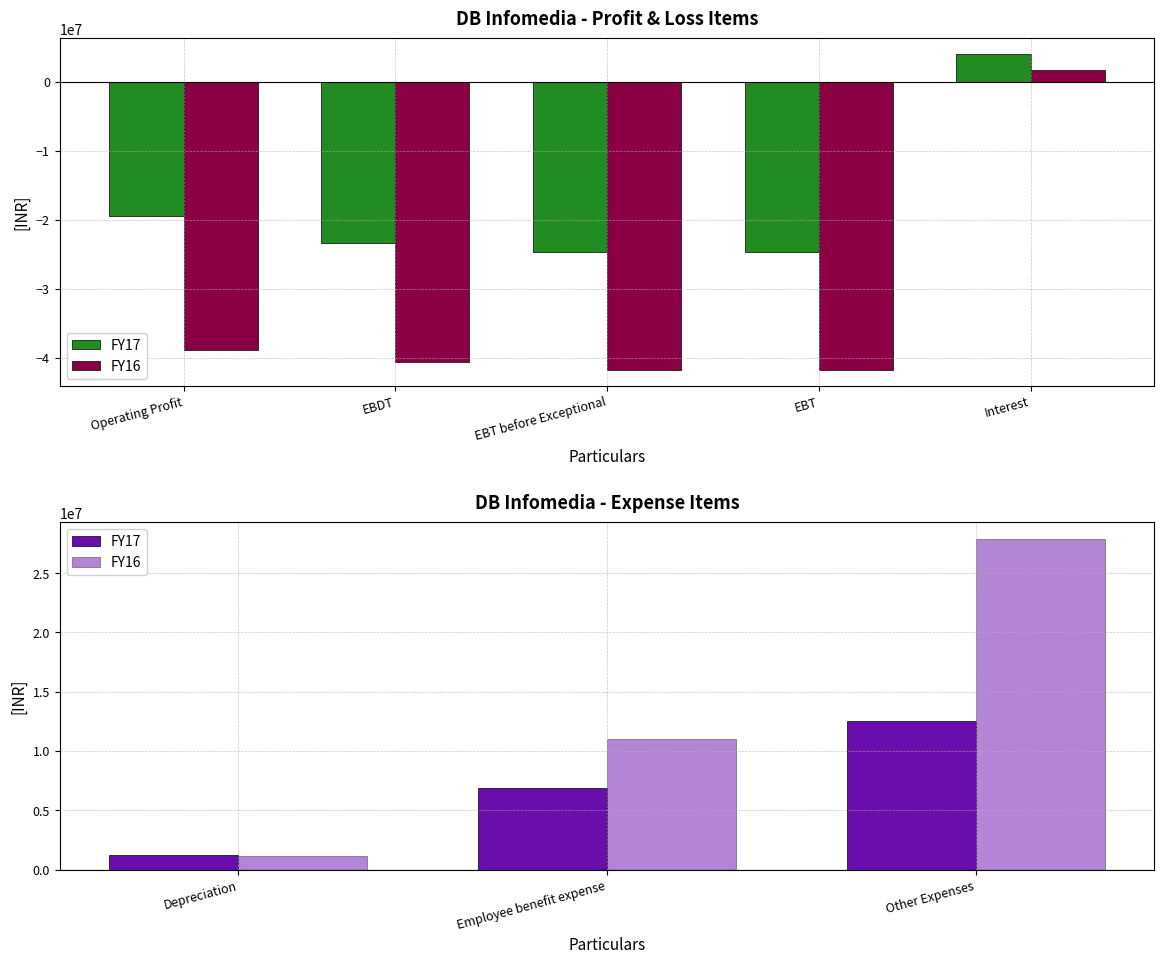

True or false: FY16 has a value of 634338 at Depreciation.

False